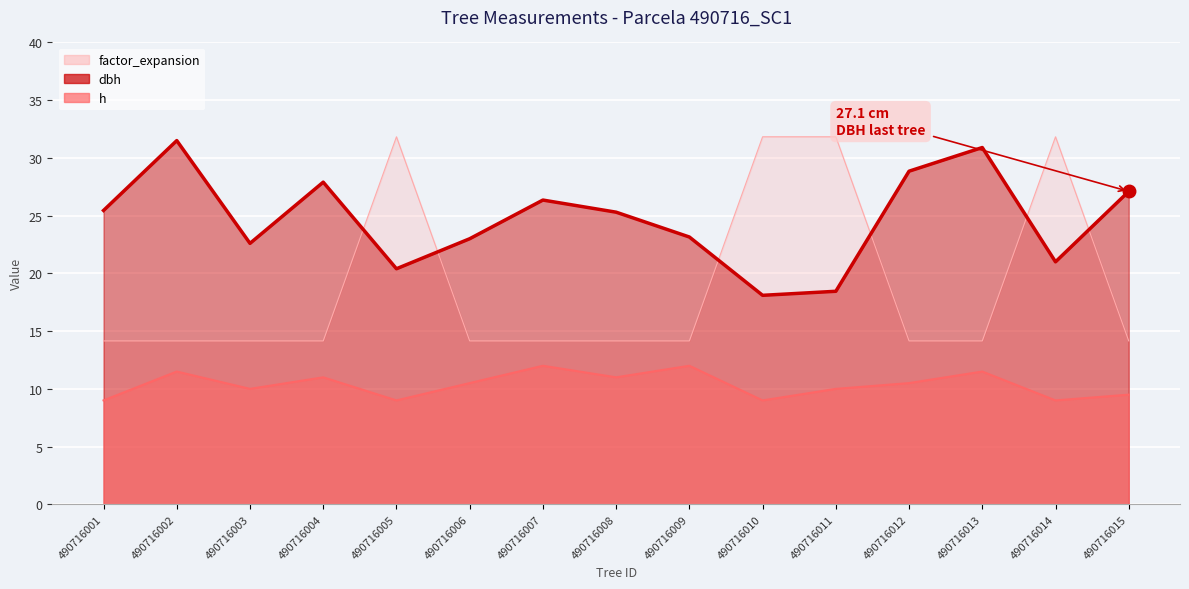

At how many categories does at least one series exceed 27?

9